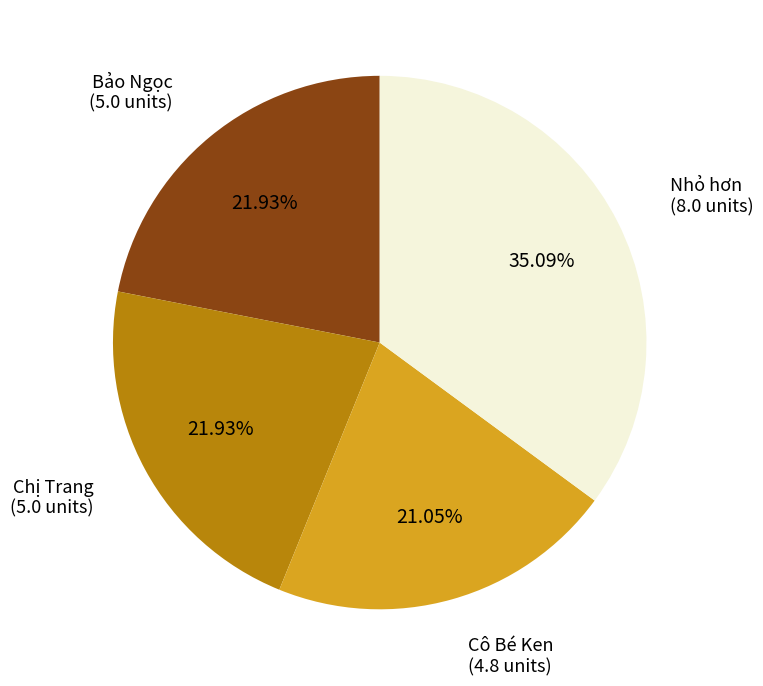

What percentage is the Cô Bé Ken slice, to the nearest percent?

21%